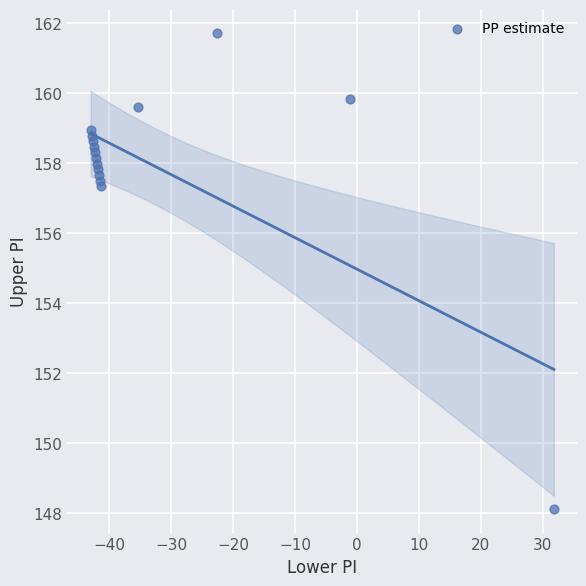

What Y value in the scatter plot is closest to 154?

157.3